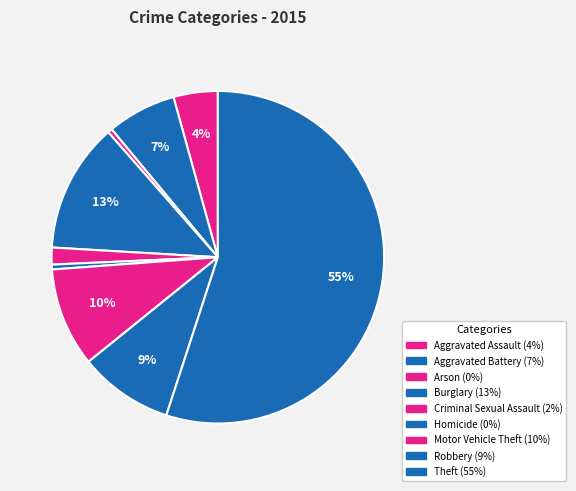

To the nearest percent, what is the difference between the Burglary and Motor Vehicle Theft slice percentages?

3%